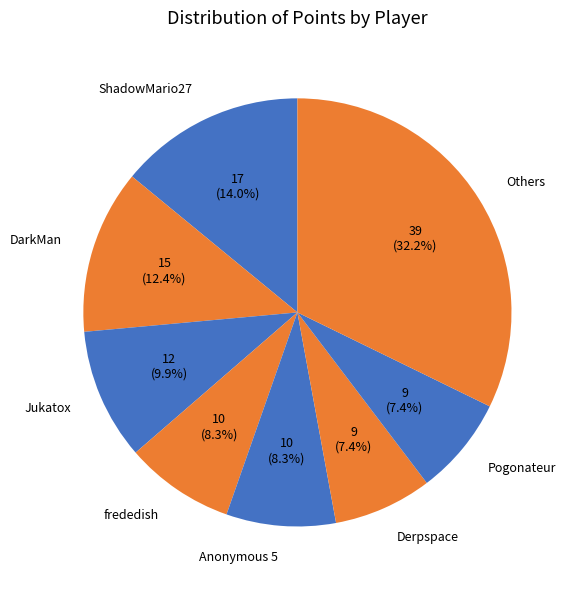

How many slices are in this pie chart?

8